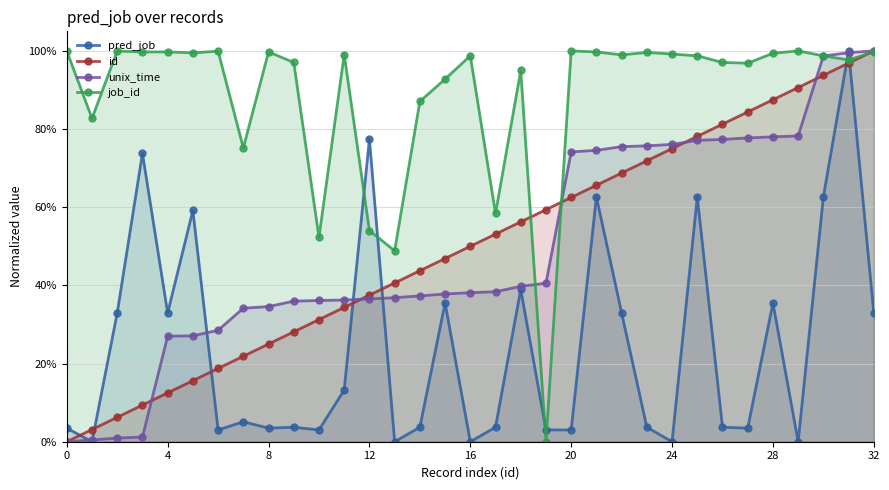

Reading right to left, extract all data points from this chart.

pred_job: 0.3	1.0	0.6	0.0	0.4	0.0	0.0	0.6	0.0	0.0	0.3	0.6	0.0	0.0	0.4	0.0	0.0	0.4	0.0	0.0	0.8	0.1	0.0	0.0	0.0	0.1	0.0	0.6	0.3	0.7	0.3	0.0	0.0
id: 1.0	1.0	0.9	0.9	0.9	0.8	0.8	0.8	0.8	0.7	0.7	0.7	0.6	0.6	0.6	0.5	0.5	0.5	0.4	0.4	0.4	0.3	0.3	0.3	0.2	0.2	0.2	0.2	0.1	0.1	0.1	0.0	0.0
unix_time: 1.0	1.0	1.0	0.8	0.8	0.8	0.8	0.8	0.8	0.8	0.8	0.7	0.7	0.4	0.4	0.4	0.4	0.4	0.4	0.4	0.4	0.4	0.4	0.4	0.3	0.3	0.3	0.3	0.3	0.0	0.0	0.0	0.0
job_id: 1.0	1.0	1.0	1.0	1.0	1.0	1.0	1.0	1.0	1.0	1.0	1.0	1.0	0.0	0.9	0.6	1.0	0.9	0.9	0.5	0.5	1.0	0.5	1.0	1.0	0.8	1.0	1.0	1.0	1.0	1.0	0.8	1.0